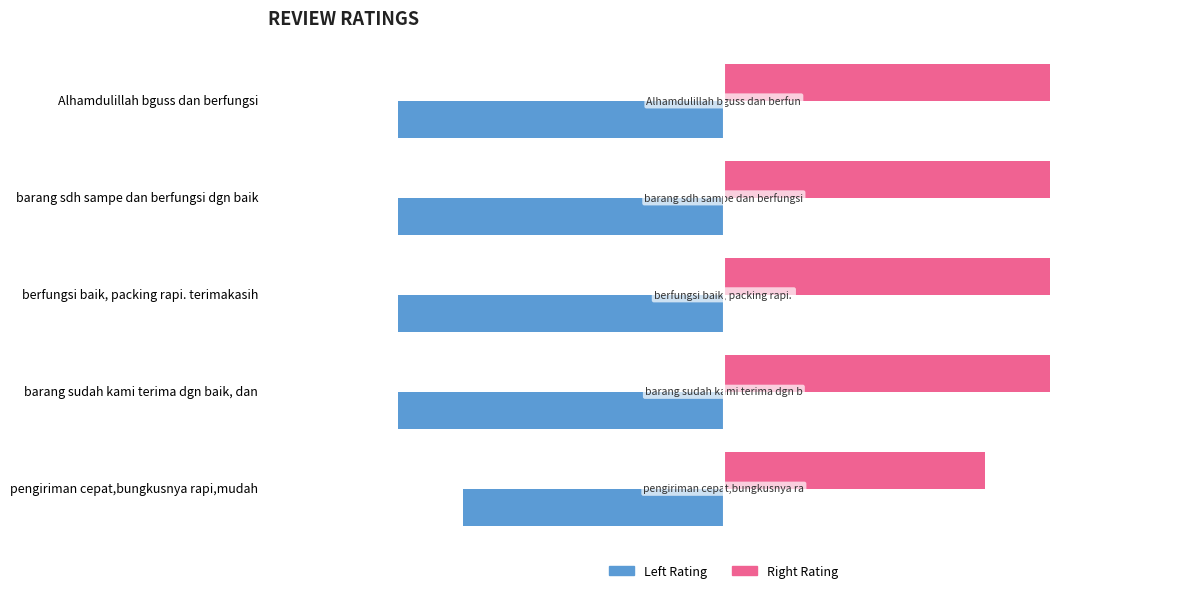

What is the value of the Rating (Right) bar at the 3rd from the left?

5